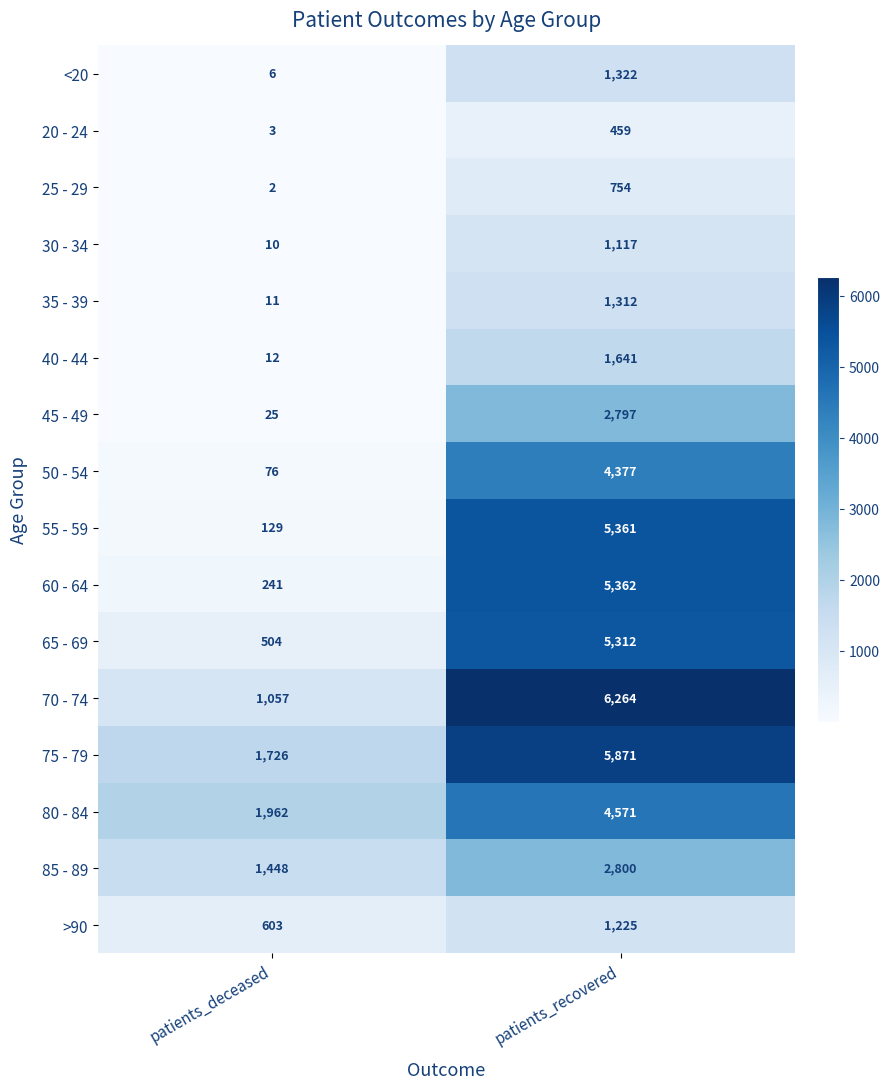

The 20 - 24 series shows 3 at patients_deceased. True or false?

True